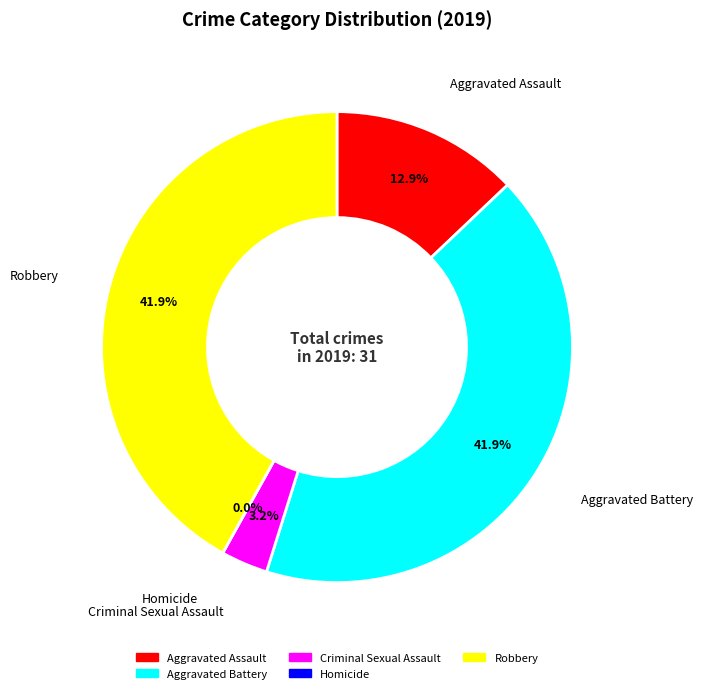

Which slice is the smallest?

Homicide